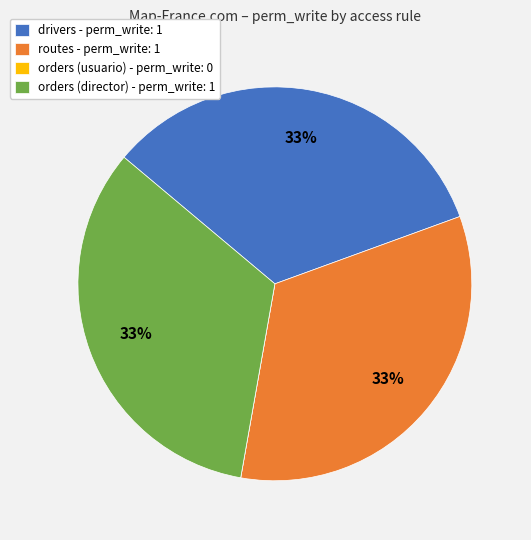

To the nearest percent, what portion does orders (director) - perm_write: 1 represent?

33%